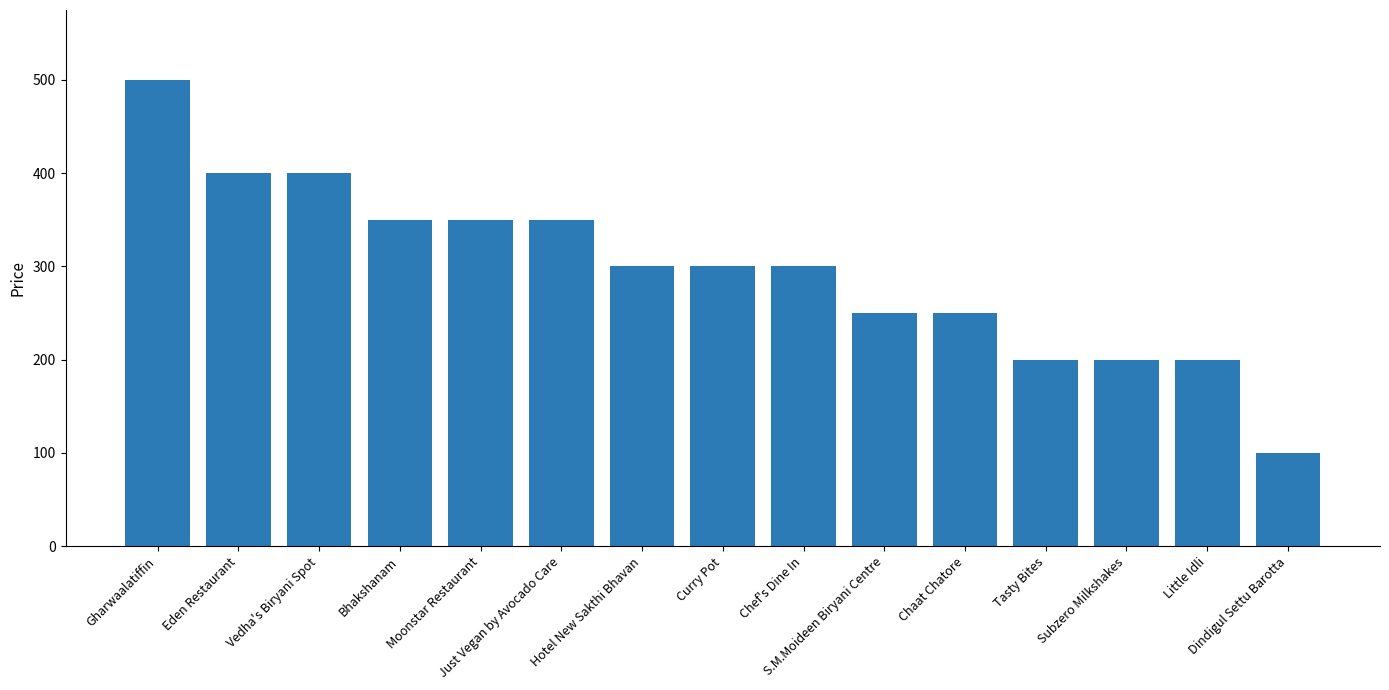

Which has a higher value, Vedha's Biryani Spot or Just Vegan by Avocado Care?

Vedha's Biryani Spot